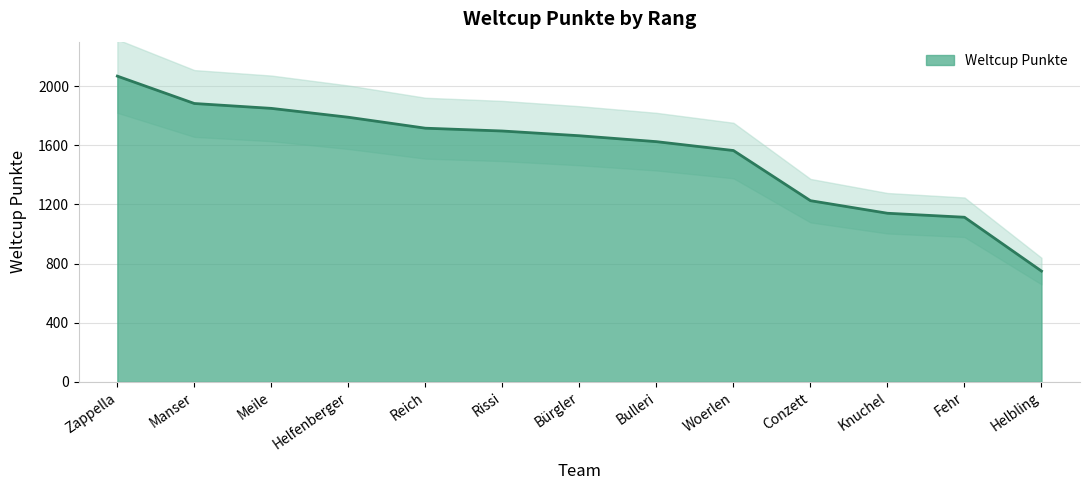

What is the difference between the maximum and second lowest values?

954